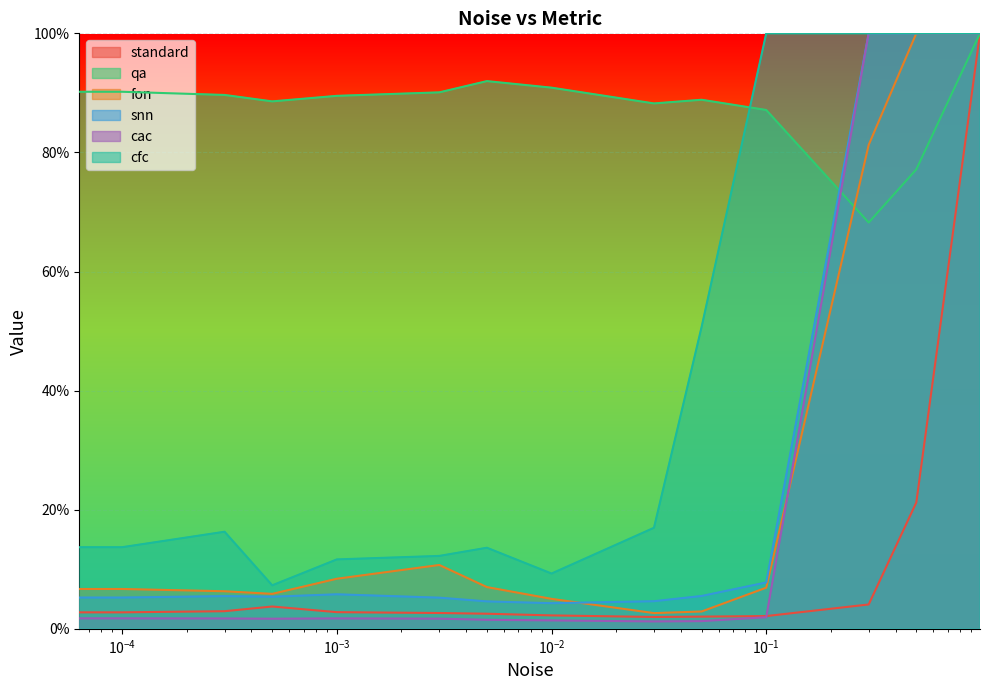

Reading left to right, what are all the values shown in this chart?

standard: 2.8	2.8	3.0	3.7	2.8	2.7	2.5	2.3	2.0	2.1	2.1	4.1	21.2	100.0
qa: 91.0	90.2	89.7	88.6	89.5	90.1	92.0	90.9	88.2	88.8	87.1	68.2	77.2	100.0
fon: 7.7	6.7	6.3	5.9	8.4	10.7	7.0	5.0	2.6	2.9	6.9	81.3	100.0	100.0
snn: 5.6	5.3	5.5	5.4	5.8	5.2	4.6	4.3	4.6	5.5	7.8	100.0	100.0	100.0
cac: 1.8	1.8	1.7	1.7	1.7	1.7	1.5	1.4	1.2	1.3	1.9	100.0	100.0	100.0
cfc: 14.7	13.7	16.3	7.3	11.7	12.2	13.6	9.3	17.0	50.7	100.0	100.0	100.0	100.0